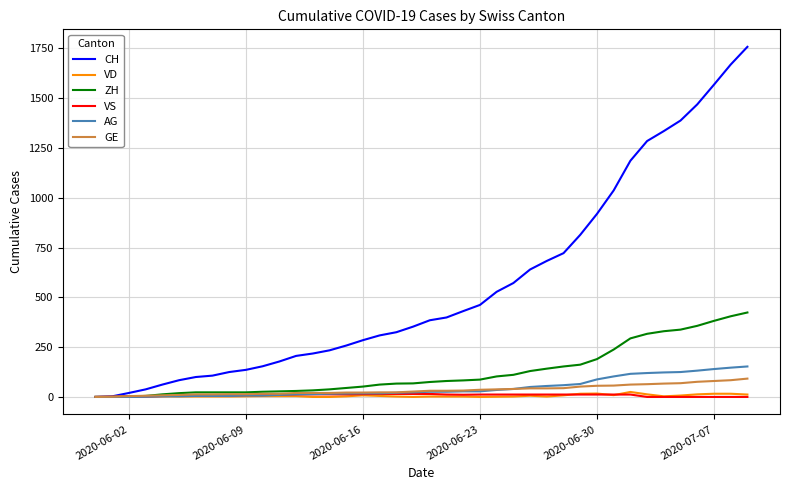

Which series has the widest spread of values?

CH